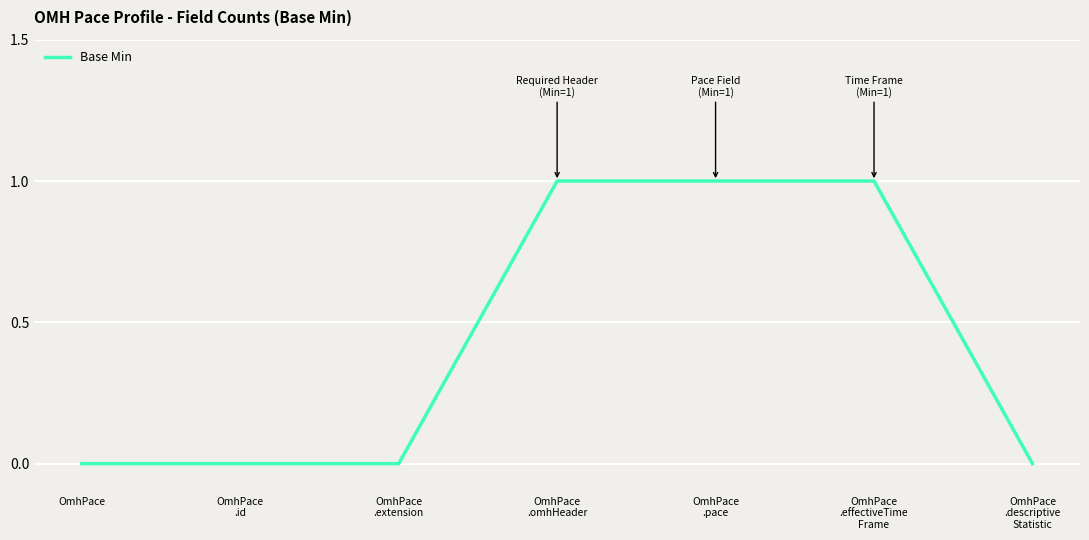

What is the sum of all values?

3